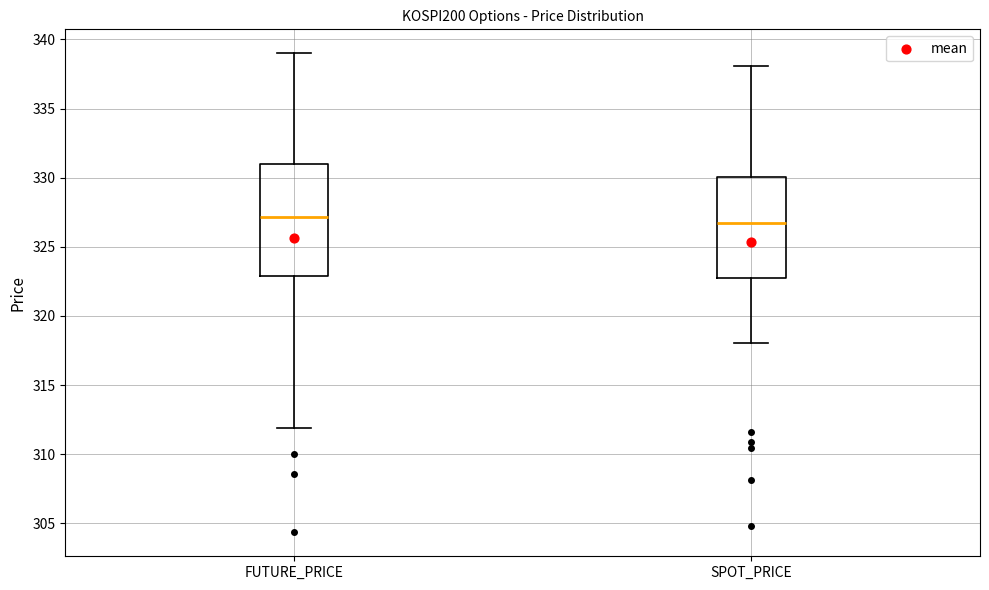

Reading left to right, read every box against the y-axis: the position of its median line, the range the box covers, and the ends of its whiskers. The values are not printed on the chart, so give them approximately, as read against the axis.

FUTURE_PRICE: median 327.0, box 323.0 to 331.0, whiskers 312.0 to 339.0
SPOT_PRICE: median 326.5, box 323.0 to 330.0, whiskers 318.0 to 338.0